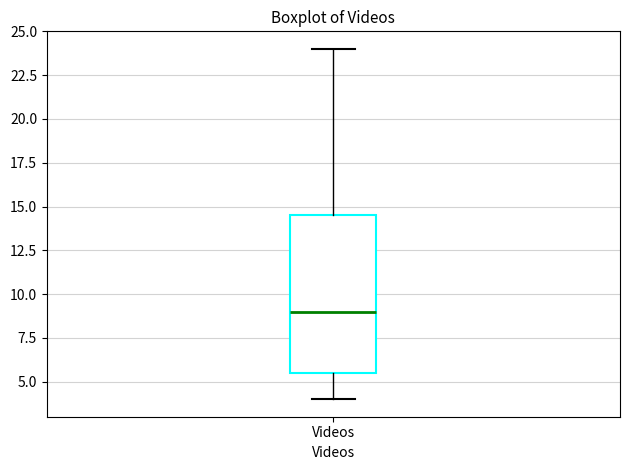

Where does the lower whisker of the box for Videos end on the y-axis? The values are not printed on the chart, so give them approximately, as read against the axis.

4.0